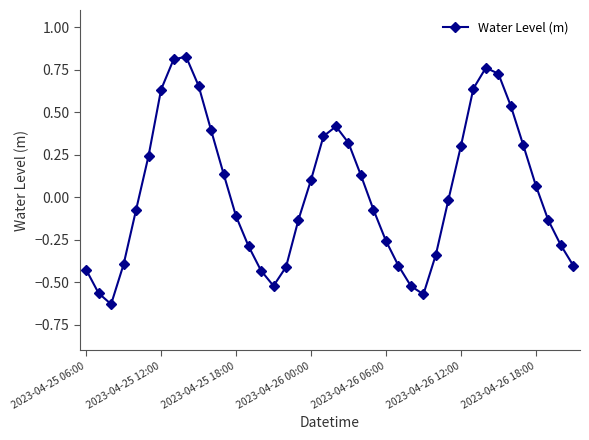

How many interior local valleys (lower than both neighbors) does the data have?

3